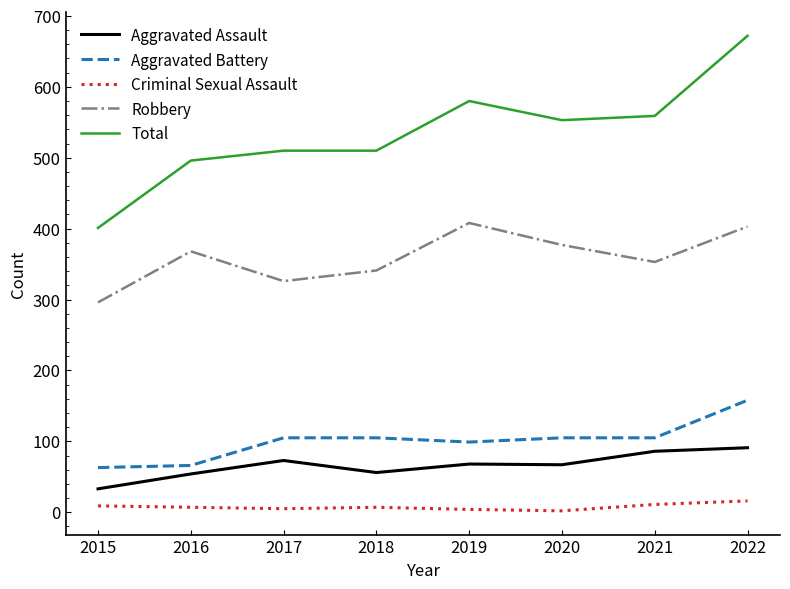

What is the difference between the highest and lowest values at 2021?

548